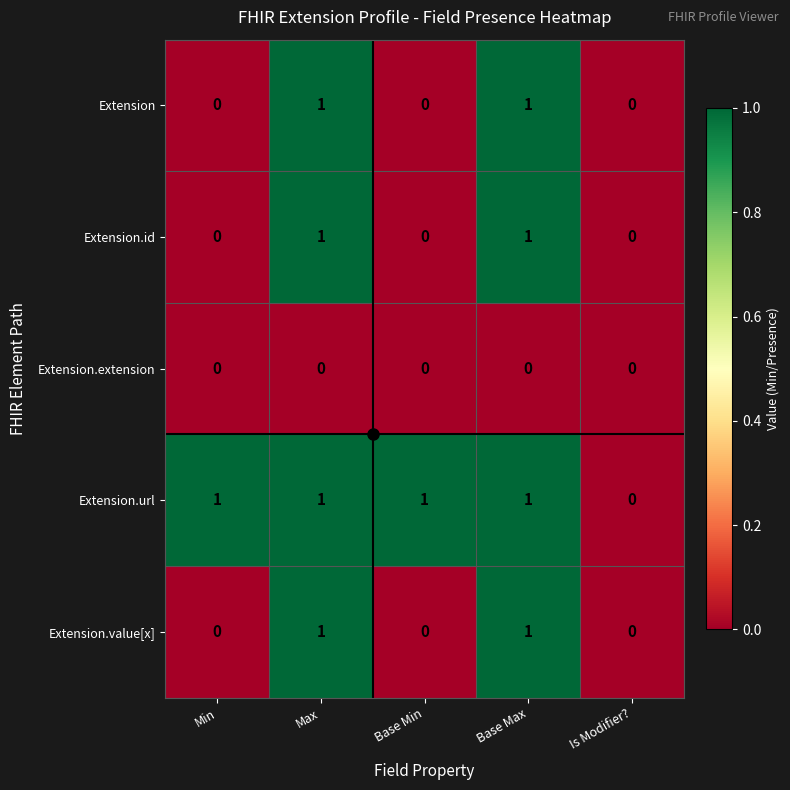

Which series has the largest total across all categories?

Extension.url